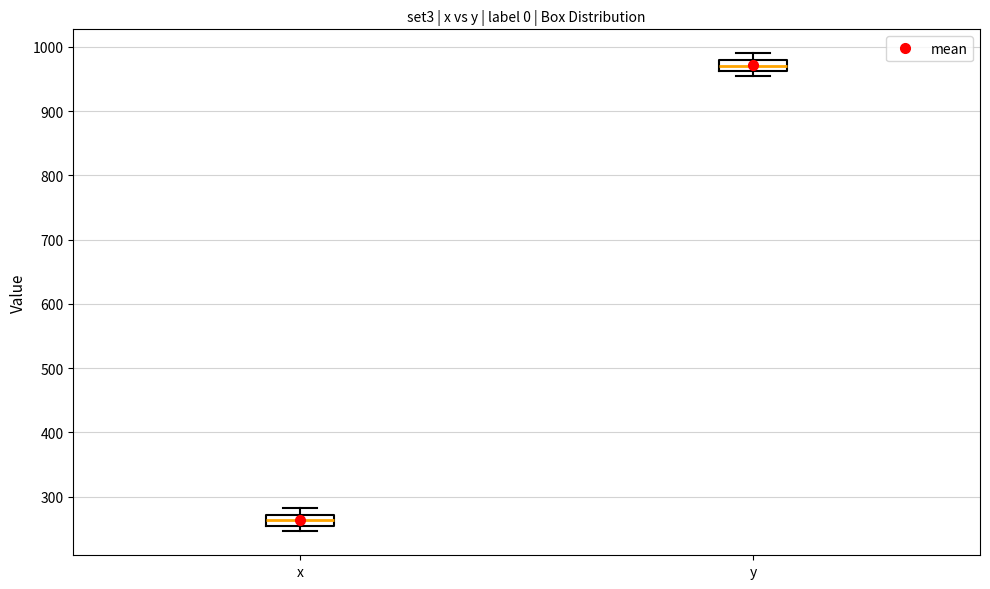

Which box has the lowest median line?

x